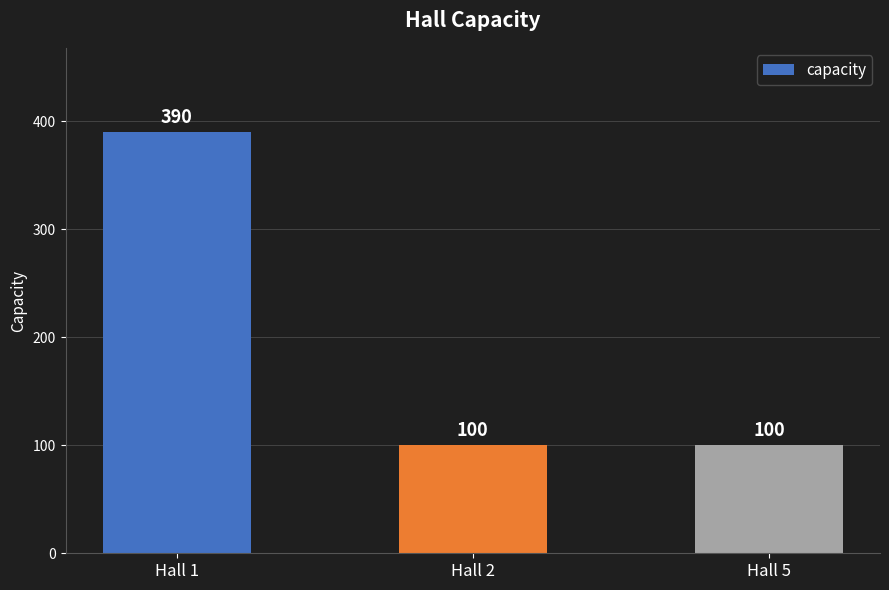

Approximately how many times larger is the value at Hall 1 compared to Hall 2?

3.9